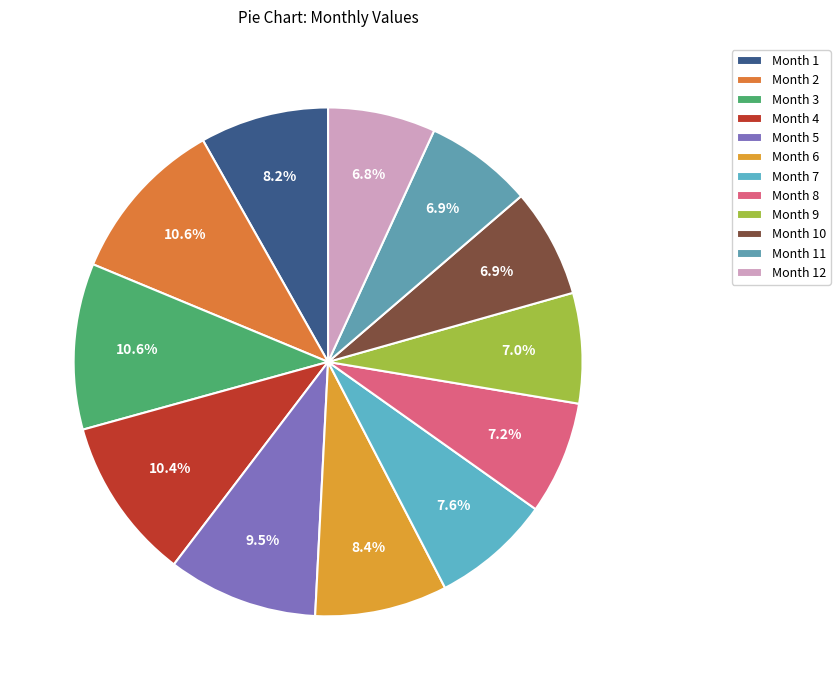

How many slices are in this pie chart?

12